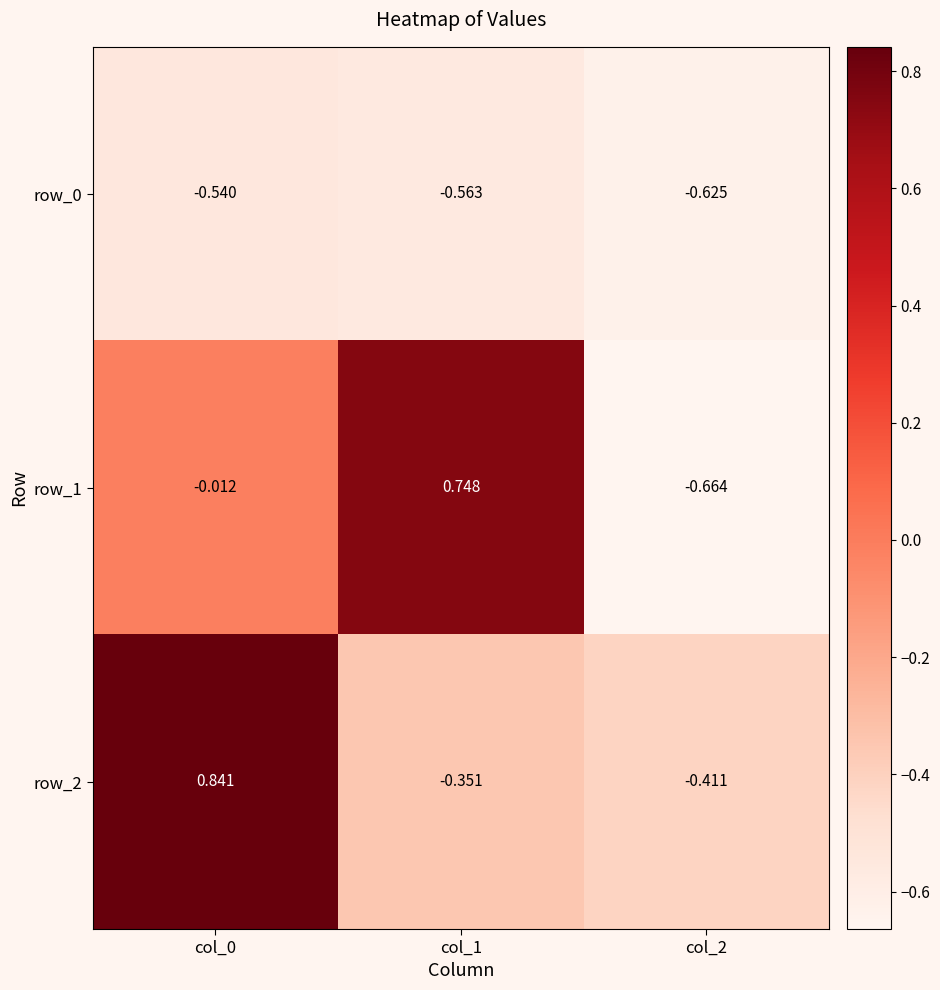

What is the sum of all row_0 values?

-1.7